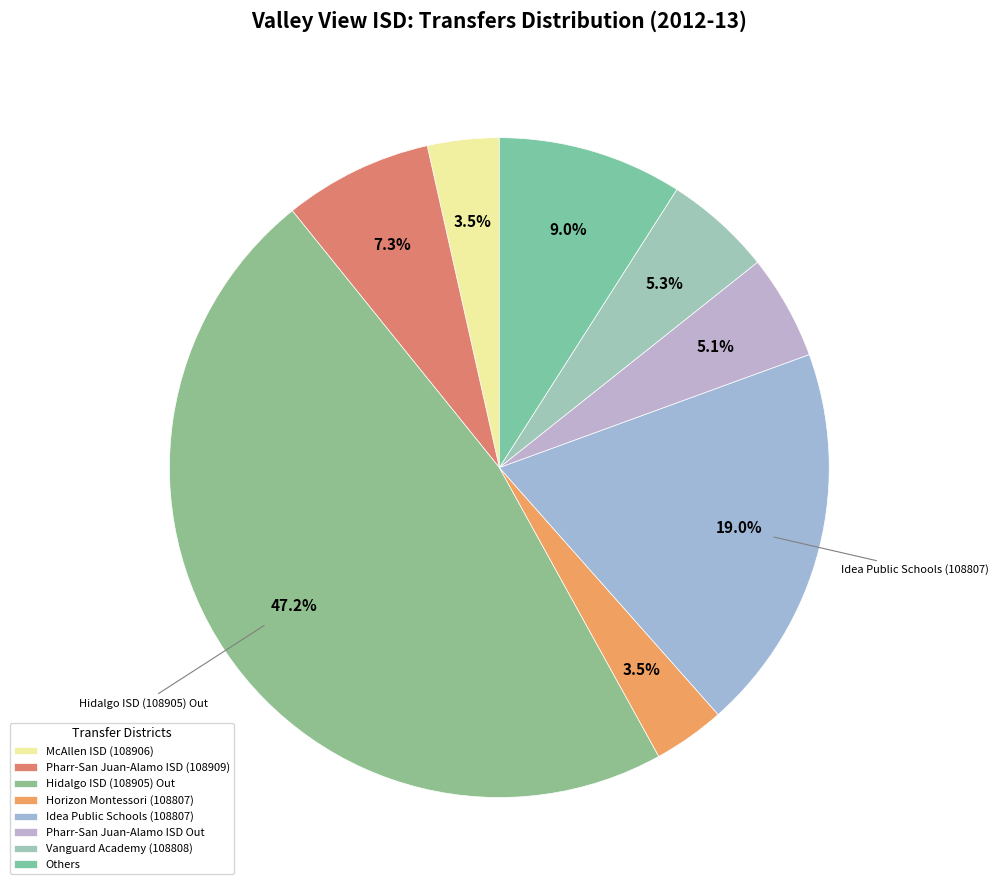

How many segments does this pie chart have?

8